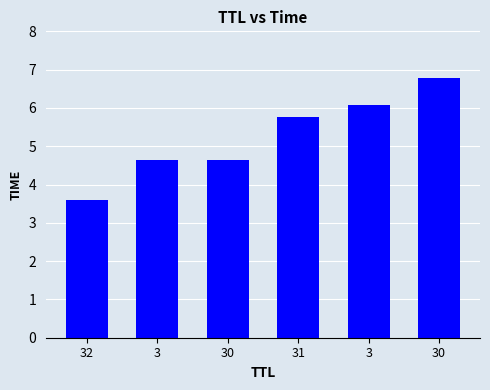

Reading left to right, transcribe all the data shown in this chart.

32=3.6	3=4.6	30=4.6	31=5.8	3=6.1	30=6.8